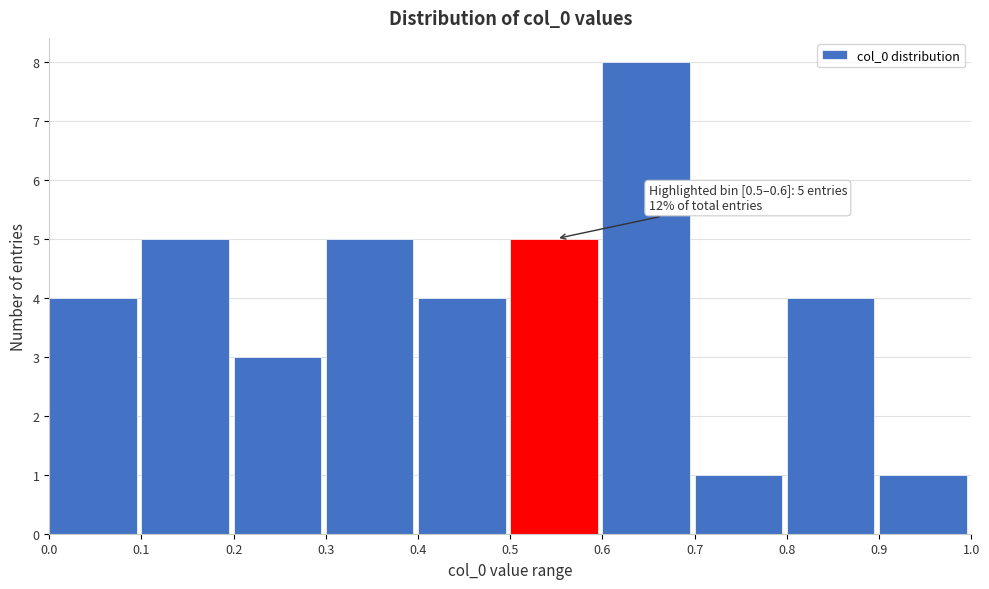

Which range on the x-axis has the tallest bar?

0.6 to 0.7